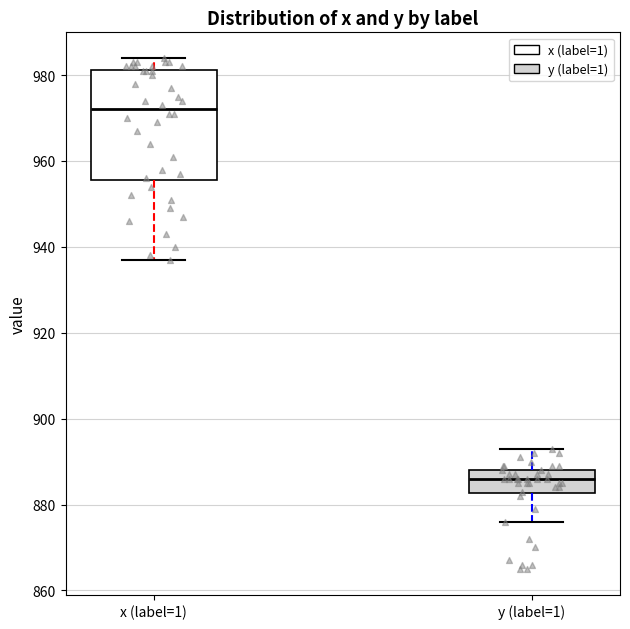

Where does the upper whisker of the box for x (label=1) end on the y-axis? The values are not printed on the chart, so give them approximately, as read against the axis.

984